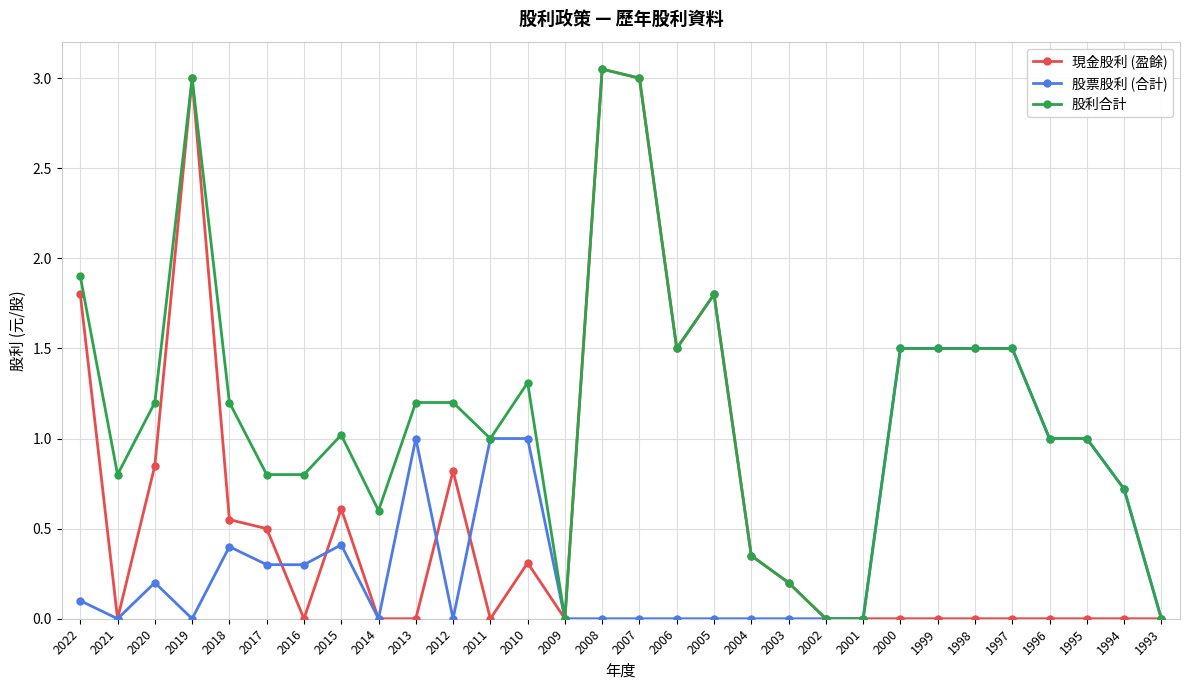

Is the value of 現金股利 (盈餘) at 2005 greater than the value of 股利合計 at 2015?

Yes